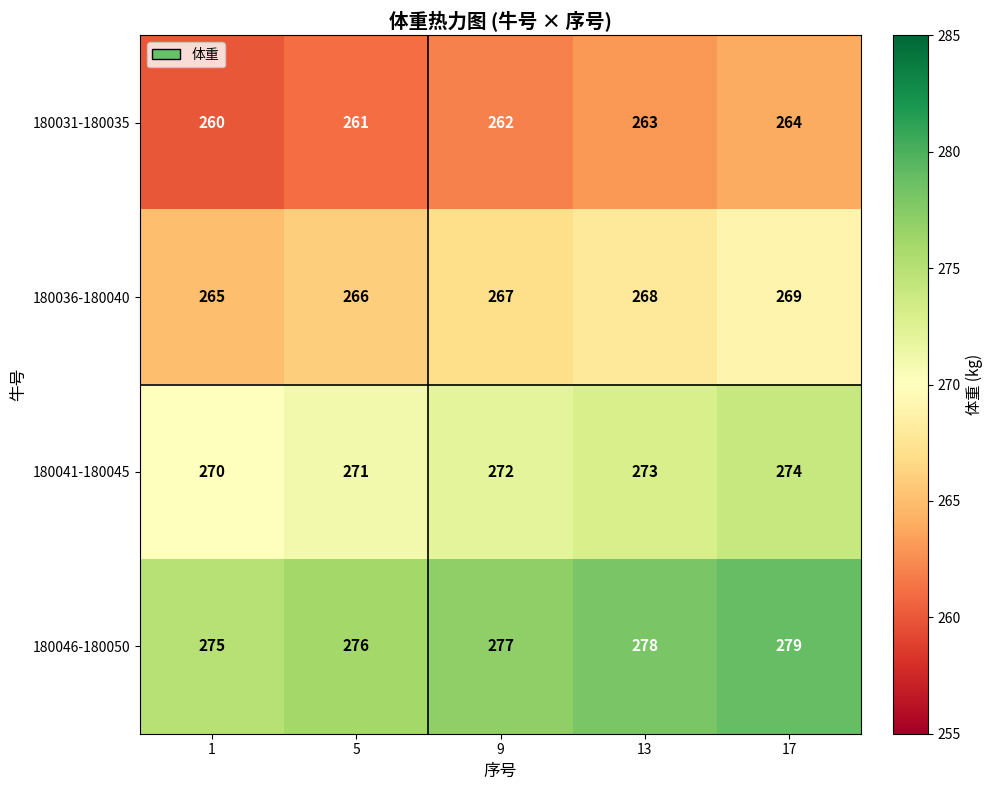

How many distinct data groups are displayed?

4